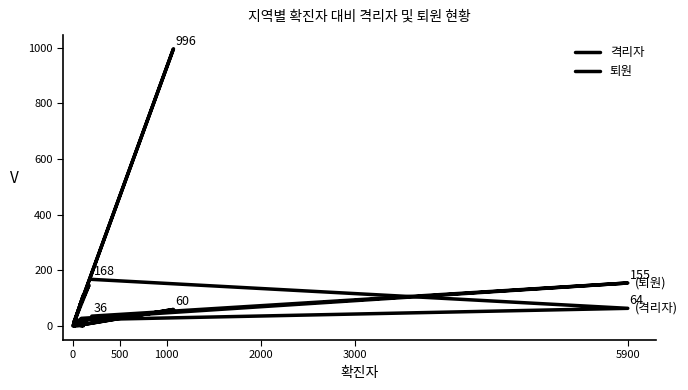

How many data points does each series have?

17